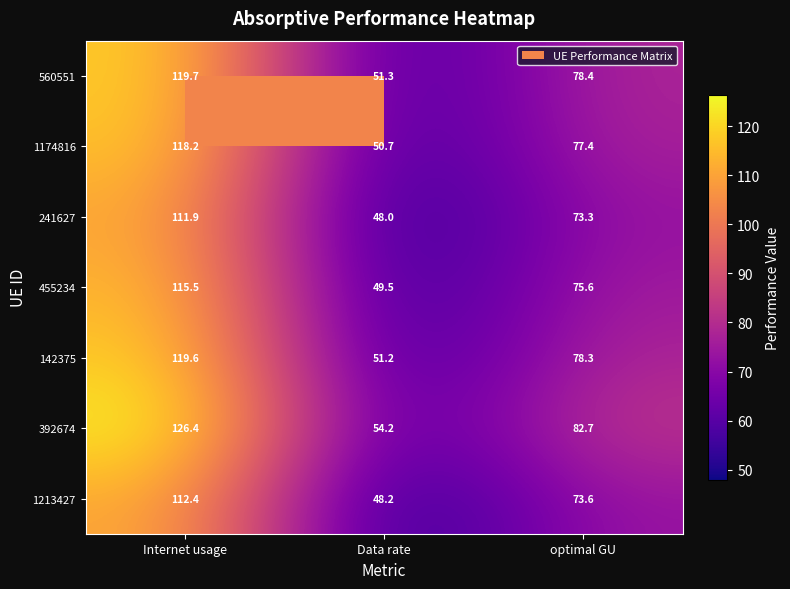

How many data points in 560551 are less than 78?

1